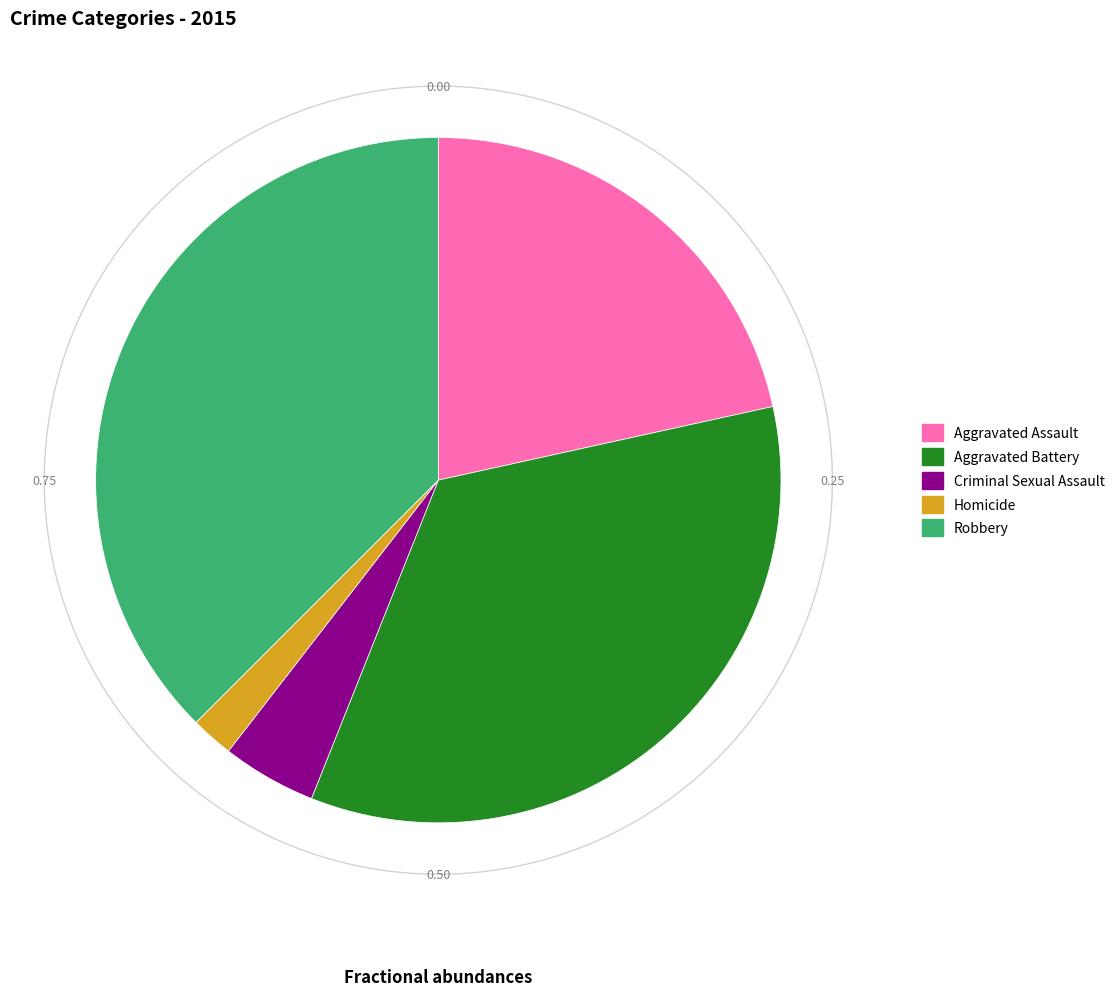

Is there any slice that represents more than half of the pie?

No